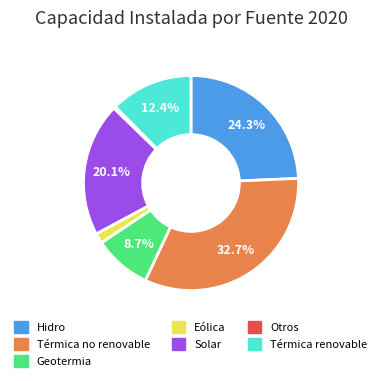

Which category has the biggest portion of the pie?

Térmica no renovable